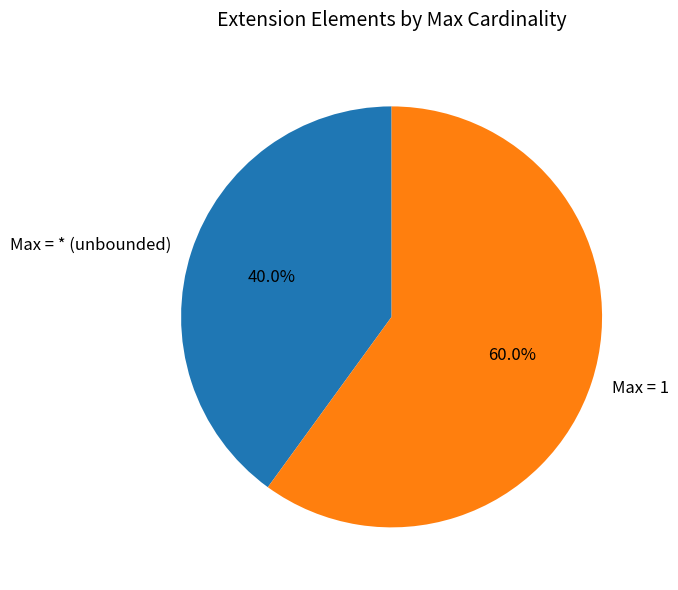

Count the number of slices in the pie.

2